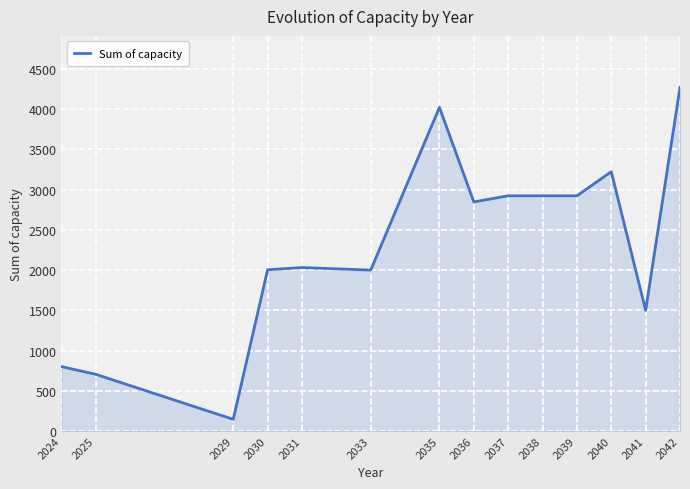

What is the average value?

2309